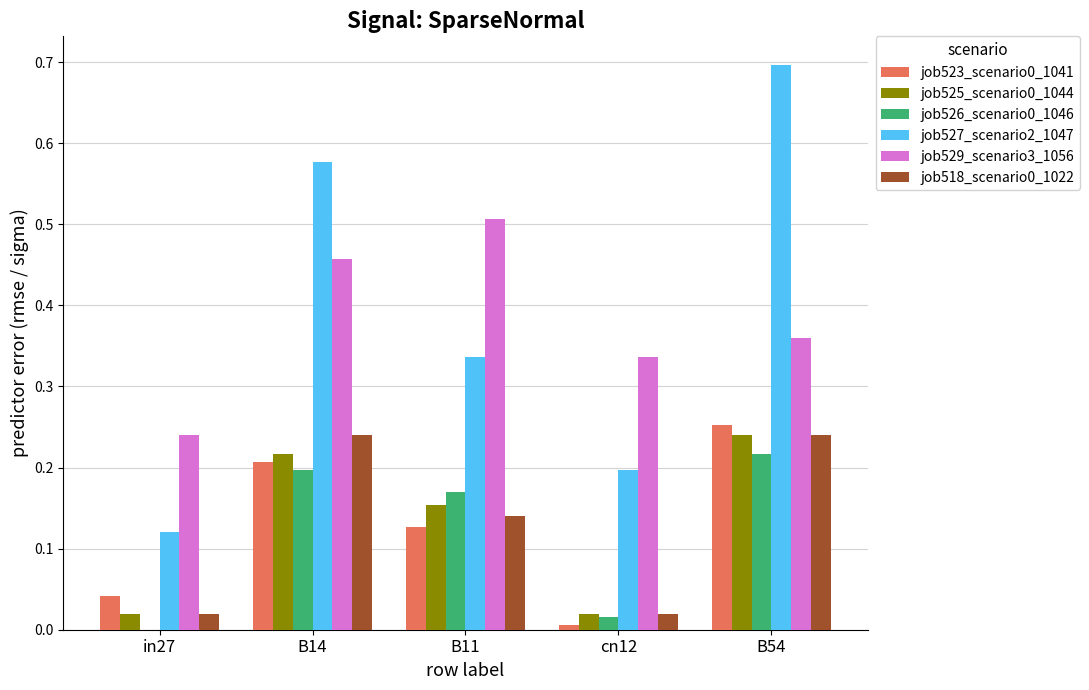

Which series changed the most between in27 and B54?

job527_scenario2_1047